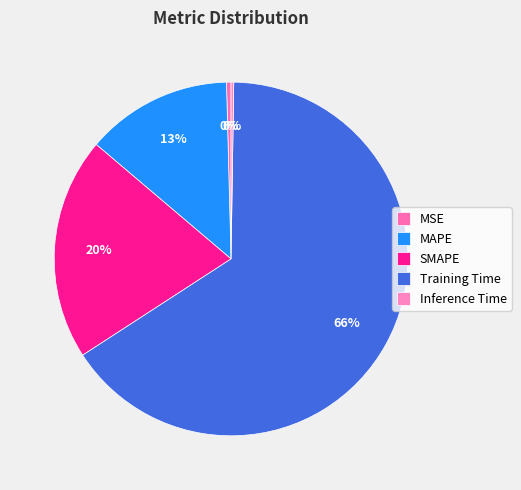

Do MSE and SMAPE together represent more than half of the pie?

No